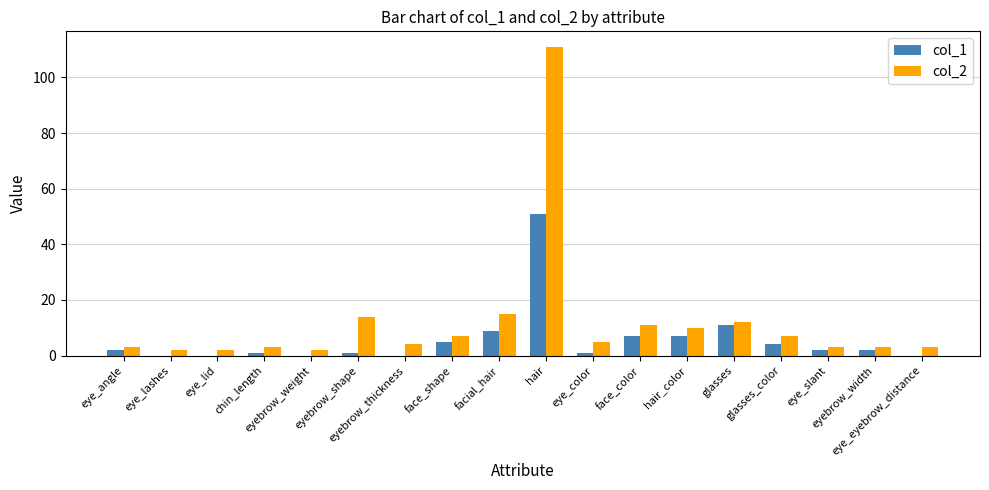

Which series has the largest total across all categories?

col_2